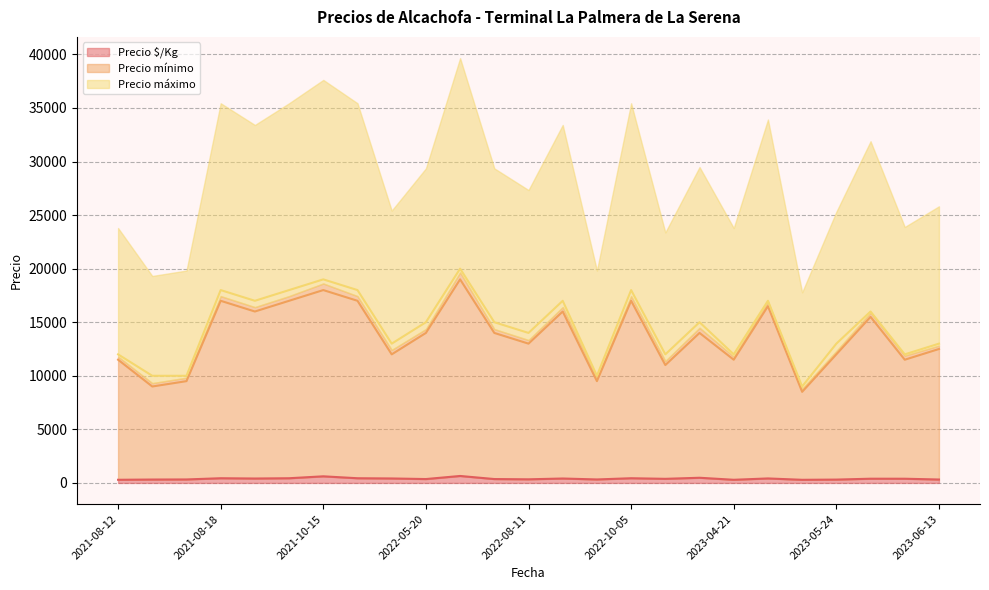

Count the number of data series in this chart.

3